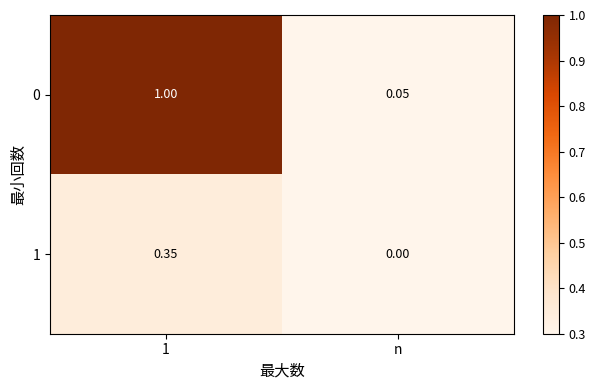

At which label does 0 reach its minimum?

n